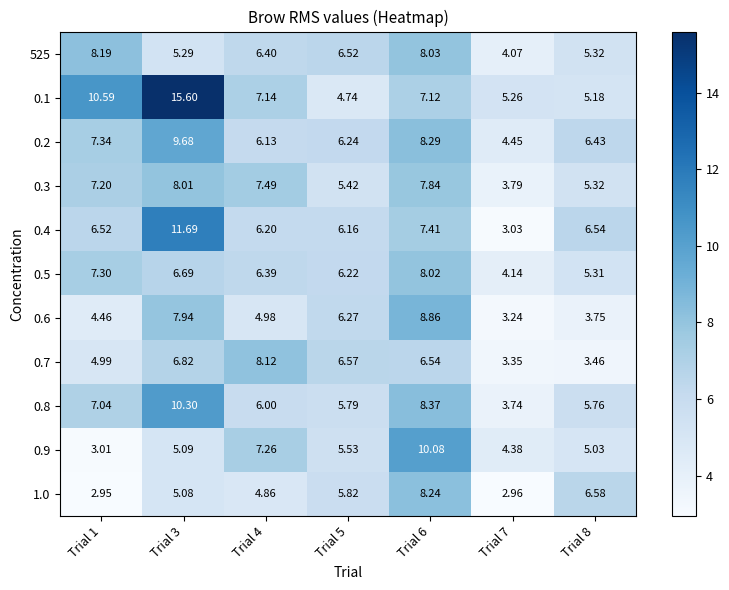

Is the value of 0.5 at Trial 1 greater than the value of 525 at Trial 8?

Yes